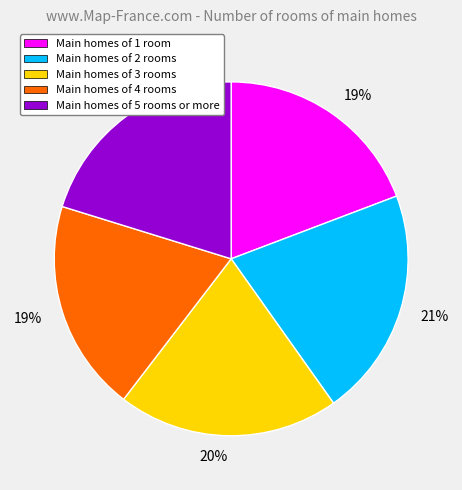

Is there any slice that represents more than half of the pie?

No